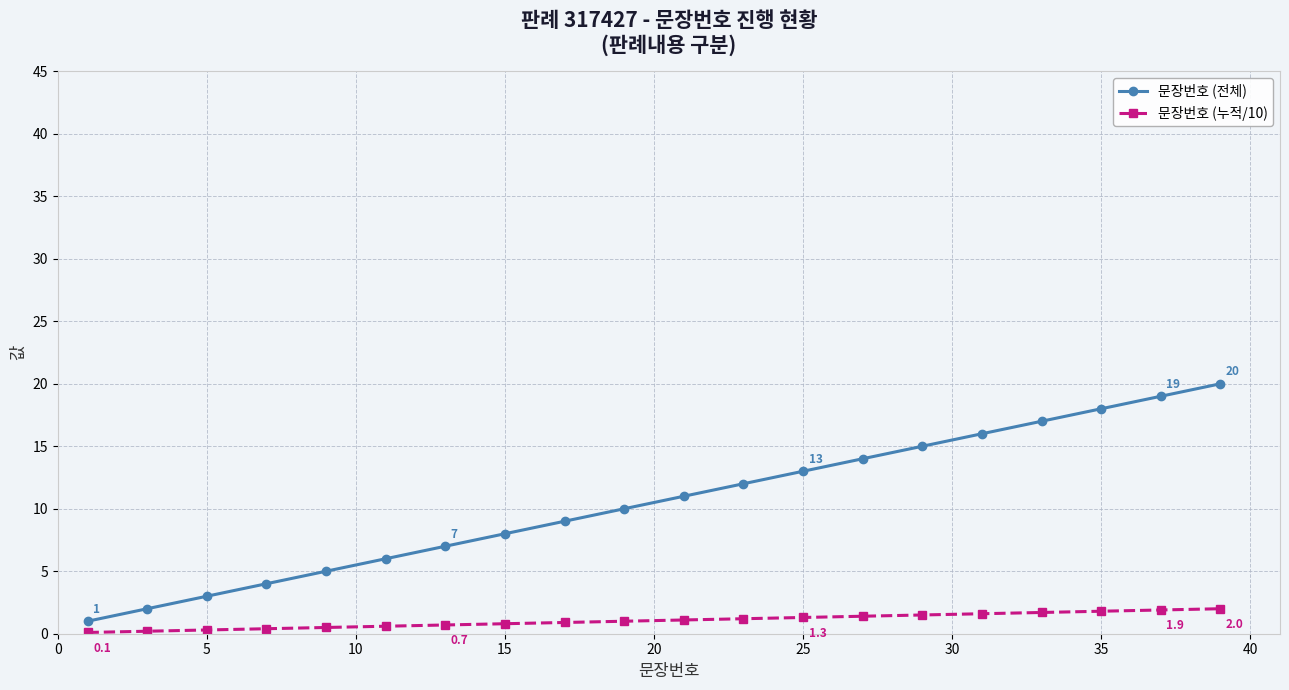

Which series has the largest total across all categories?

문장번호 (전체)